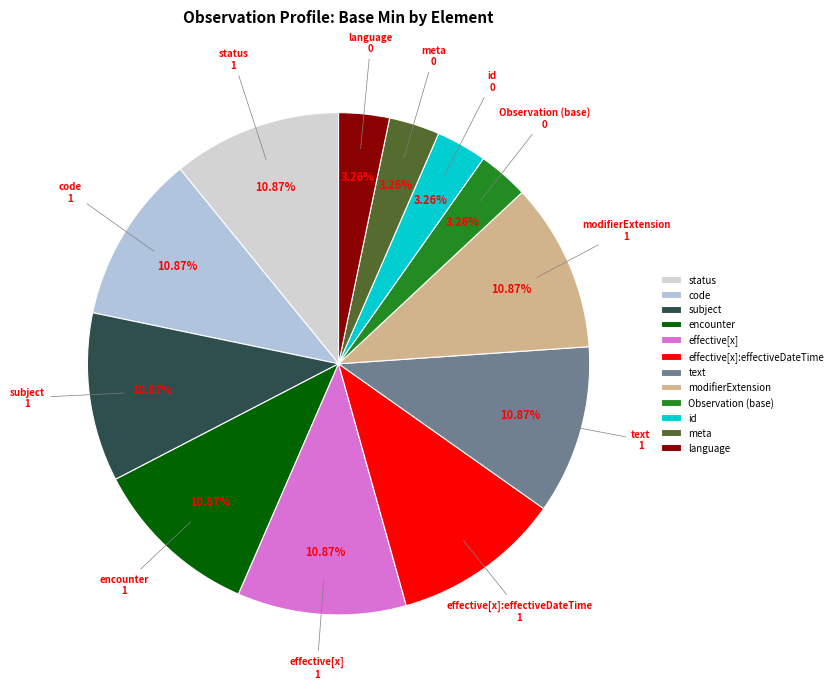

Do modifierExtension and text together represent more than half of the pie?

No